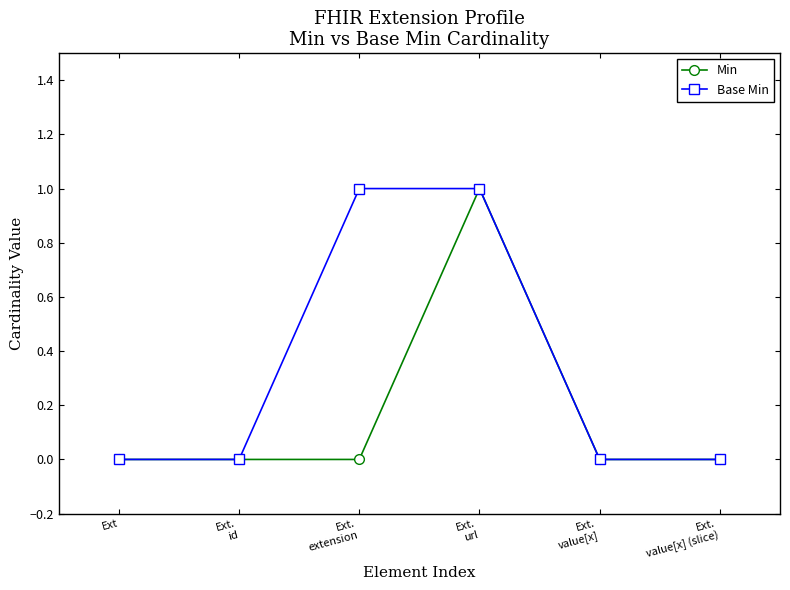

What position from the right is Ext.
value[x]?

2